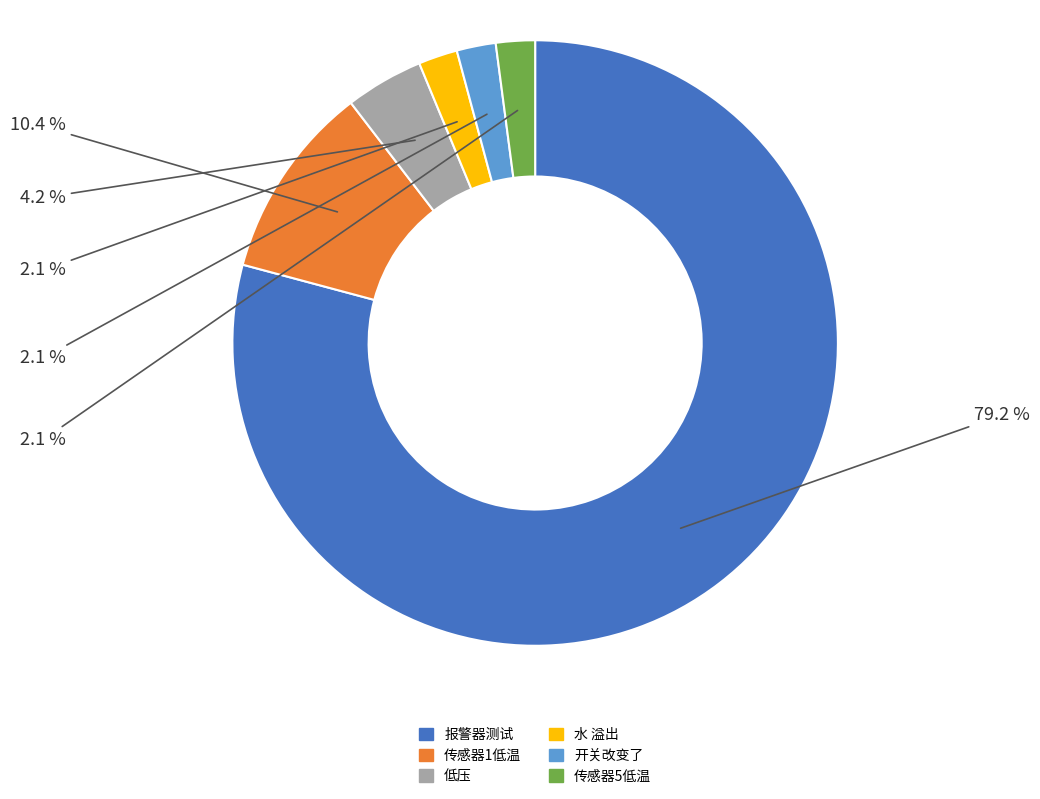

What is the total percentage of 开关改变了 and 传感器5低温?

4.2%